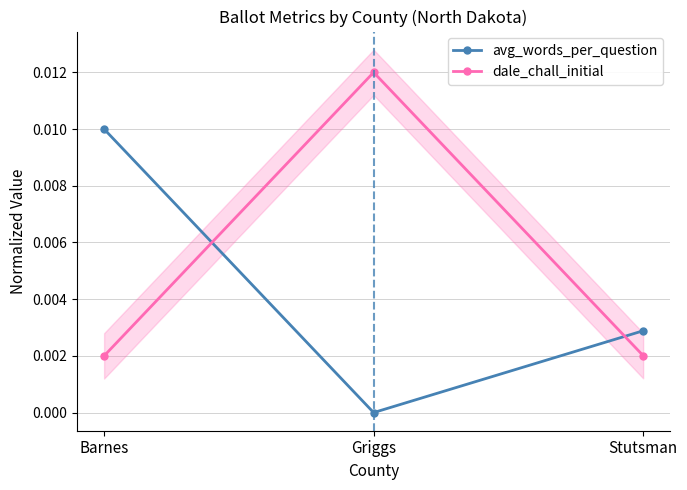

Is it true that avg_words_per_question equals 0.0 at Griggs?

True